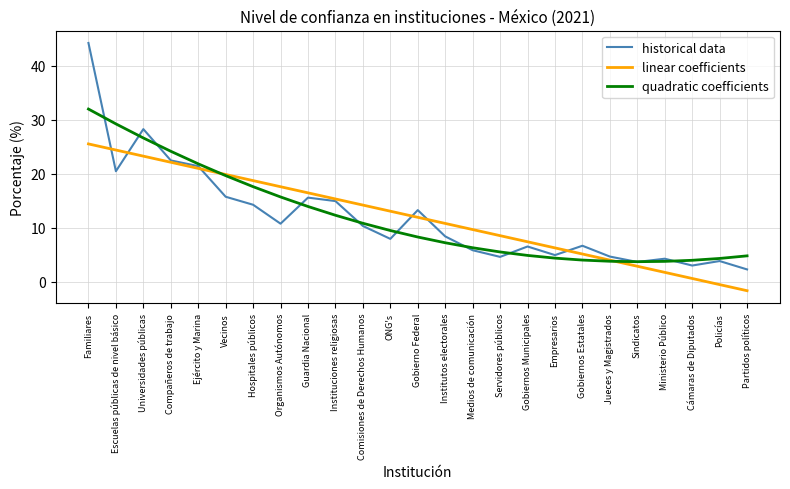

Rank the series by their maximum value, from lowest to highest.

linear coefficients, quadratic coefficients, historical data